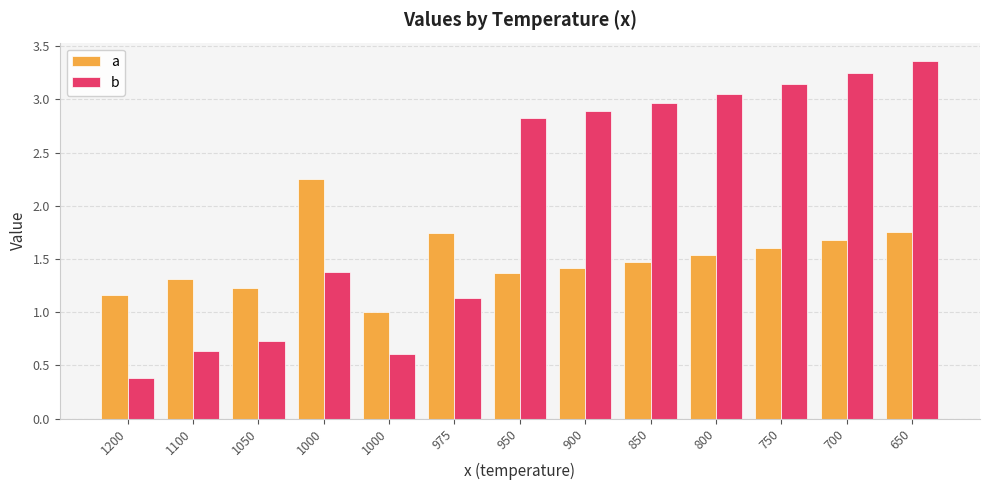

Reading left to right, what are all the values shown in this chart?

a: 1.2	1.3	1.2	2.2	1.0	1.7	1.4	1.4	1.5	1.5	1.6	1.7	1.8
b: 0.4	0.6	0.7	1.4	0.6	1.1	2.8	2.9	3.0	3.0	3.1	3.2	3.4